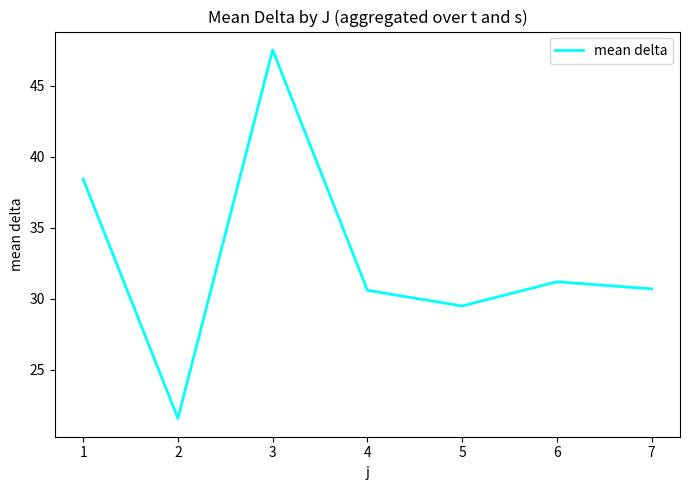

What is the approximate value at 1?

38.4